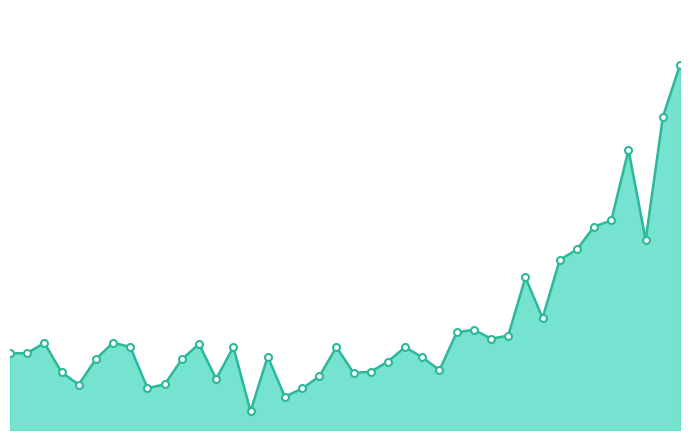

Does the chart display data point markers on the line(s)?

No